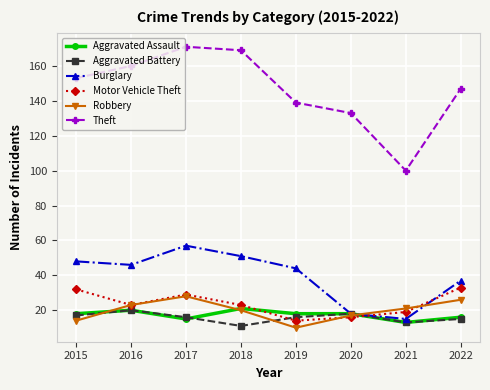

What is the difference between the maximum and minimum values in the Burglary series?

42